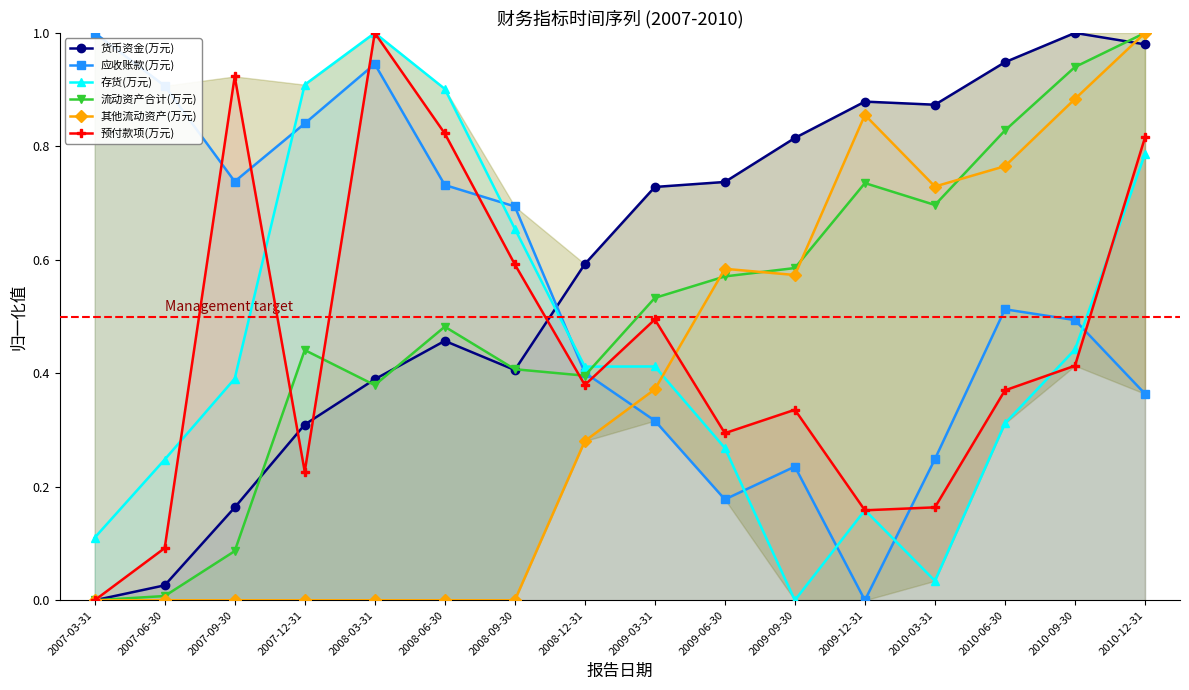

Which series has the largest total across all categories?

货币资金(万元)